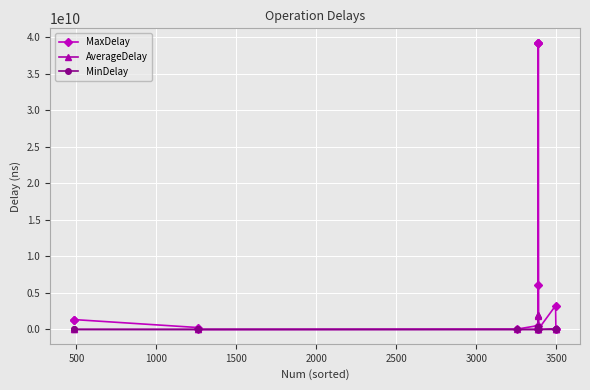

What is the value of the AverageDelay point at the 10th from the left?

1927394376.7